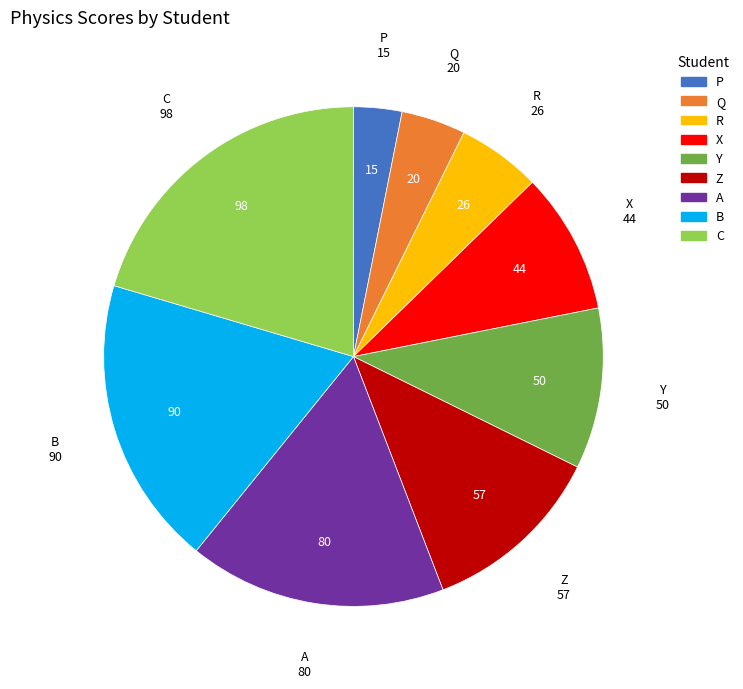

Is it true that C is 20% of the pie?

True